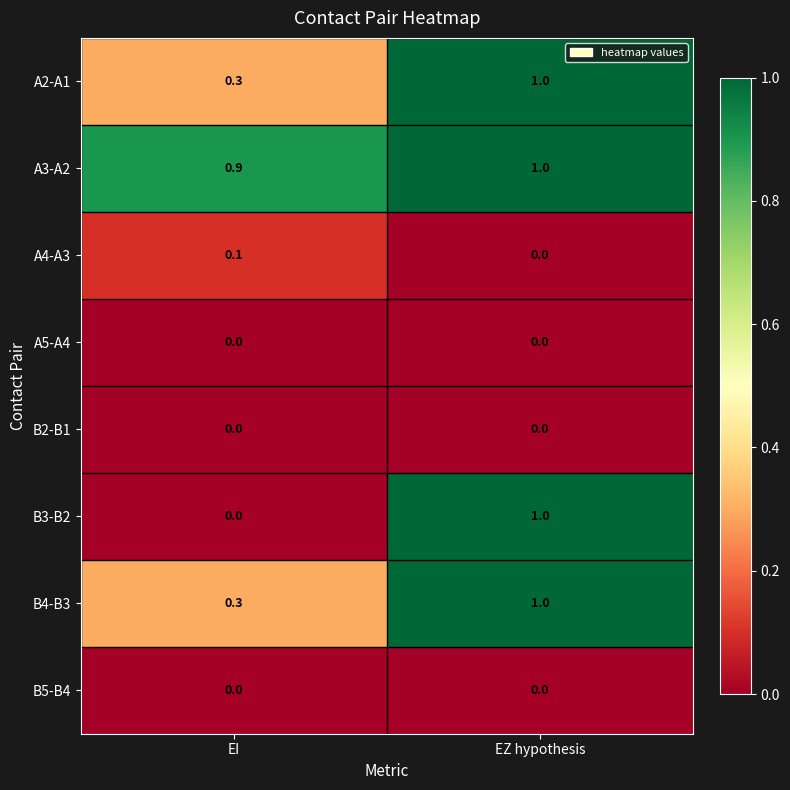

What is the sum of all B4-B3 values?

1.3